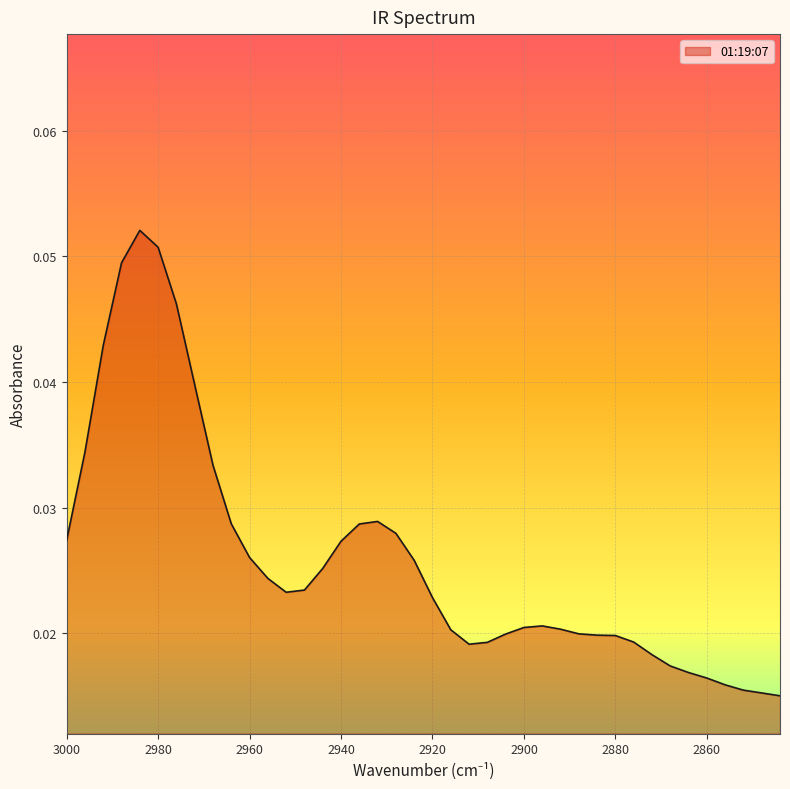

How many points are higher than both their immediate neighbors (excluding endpoints)?

3